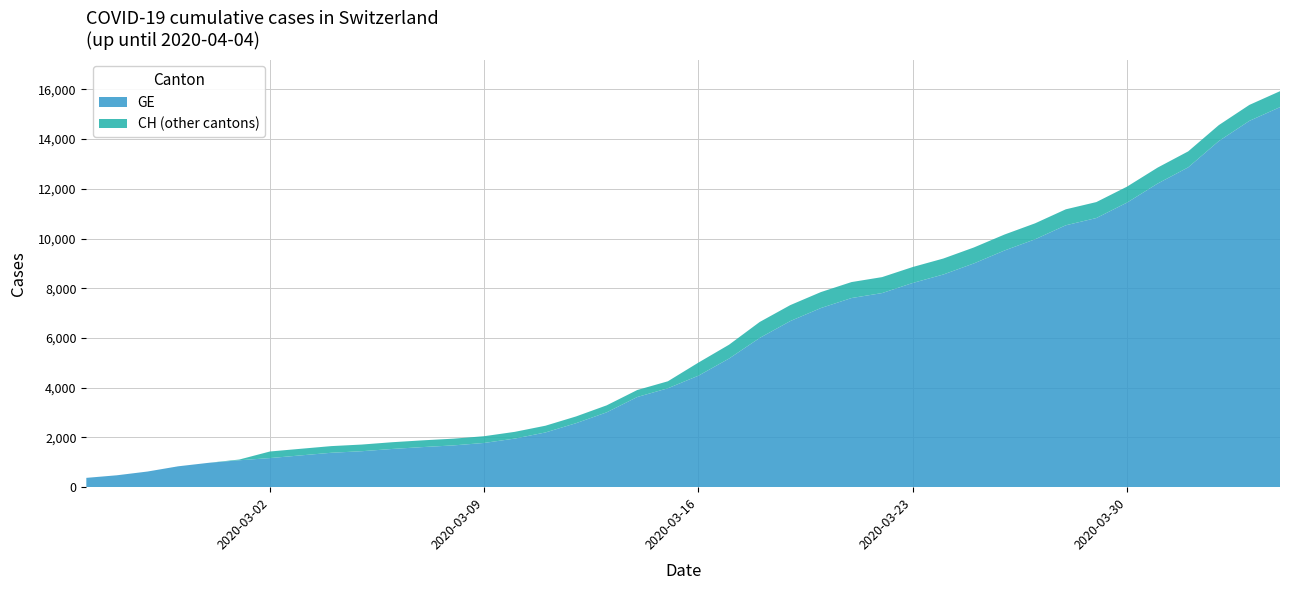

Reading right to left, what are all the values shown in this chart?

GE: 2020-04-04=15284	2020-04-03=14733	2020-04-02=13919	2020-04-01=12863	2020-03-31=12210	2020-03-30=11444	2020-03-29=10825	2020-03-28=10533	2020-03-27=9971	2020-03-26=9520	2020-03-25=9000	2020-03-24=8554	2020-03-23=8213	2020-03-22=7807	2020-03-21=7607	2020-03-20=7205	2020-03-19=6681	2020-03-18=6002	2020-03-17=5174	2020-03-16=4485	2020-03-15=3978	2020-03-14=3627	2020-03-13=3010	2020-03-12=2574	2020-03-11=2201	2020-03-10=1955	2020-03-09=1780	2020-03-08=1681	2020-03-07=1614	2020-03-06=1538	2020-03-05=1447	2020-03-04=1384	2020-03-03=1278	2020-03-02=1171	2020-03-01=1083	2020-02-29=981	2020-02-28=840	2020-02-27=630	2020-02-26=479	2020-02-25=375
CH: 2020-04-04=15926	2020-04-03=15375	2020-04-02=14561	2020-04-01=13505	2020-03-31=12852	2020-03-30=12086	2020-03-29=11467	2020-03-28=11175	2020-03-27=10613	2020-03-26=10162	2020-03-25=9642	2020-03-24=9196	2020-03-23=8855	2020-03-22=8449	2020-03-21=8249	2020-03-20=7847	2020-03-19=7323	2020-03-18=6644	2020-03-17=5731	2020-03-16=5012	2020-03-15=4259	2020-03-14=3908	2020-03-13=3291	2020-03-12=2845	2020-03-11=2472	2020-03-10=2226	2020-03-09=2051	2020-03-08=1952	2020-03-07=1885	2020-03-06=1809	2020-03-05=1715	2020-03-04=1652	2020-03-03=1544	2020-03-02=1436	2020-03-01=1113	2020-02-29=981	2020-02-28=840	2020-02-27=630	2020-02-26=479	2020-02-25=375